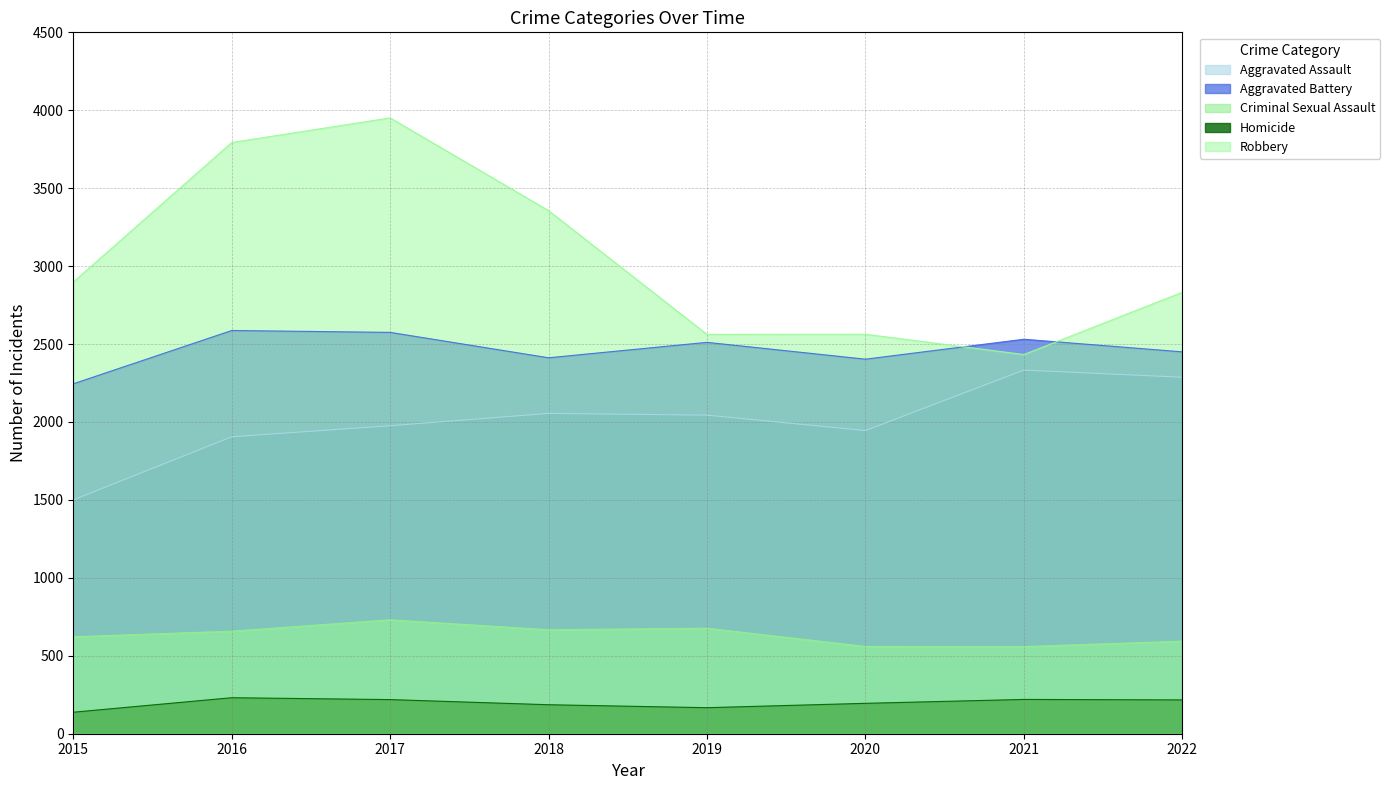

At which label does Robbery reach its minimum?

2021